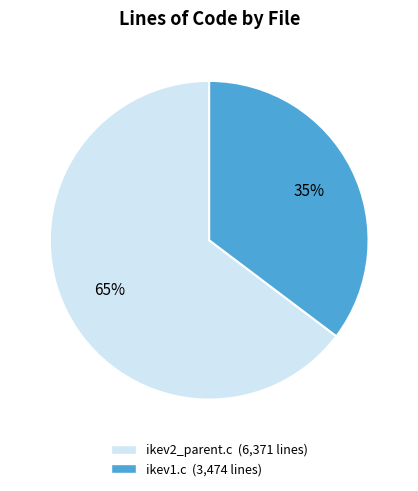

What is the smallest slice in the pie chart?

ikev1.c